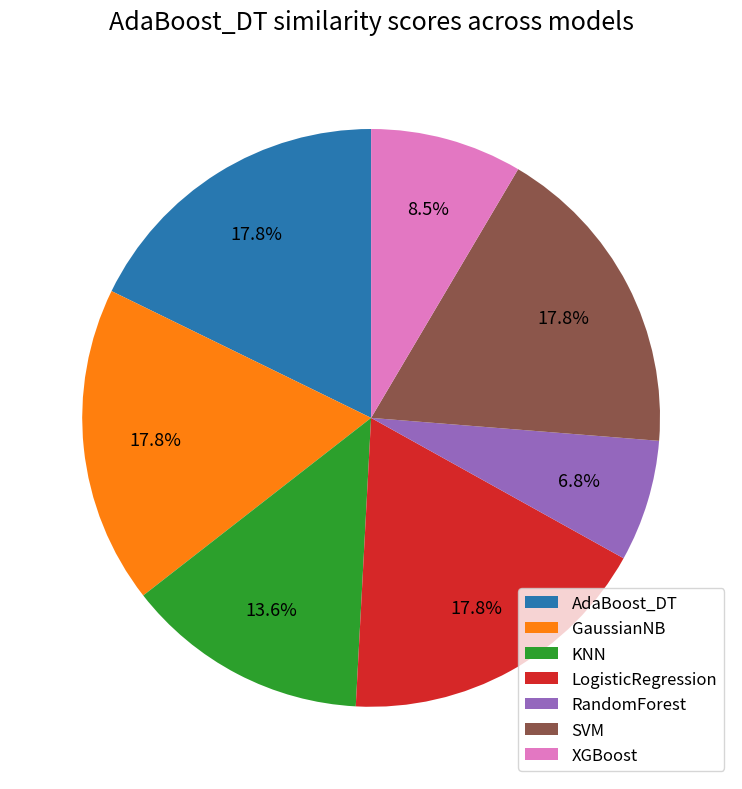

Combined, do AdaBoost_DT and XGBoost account for over 50%?

No